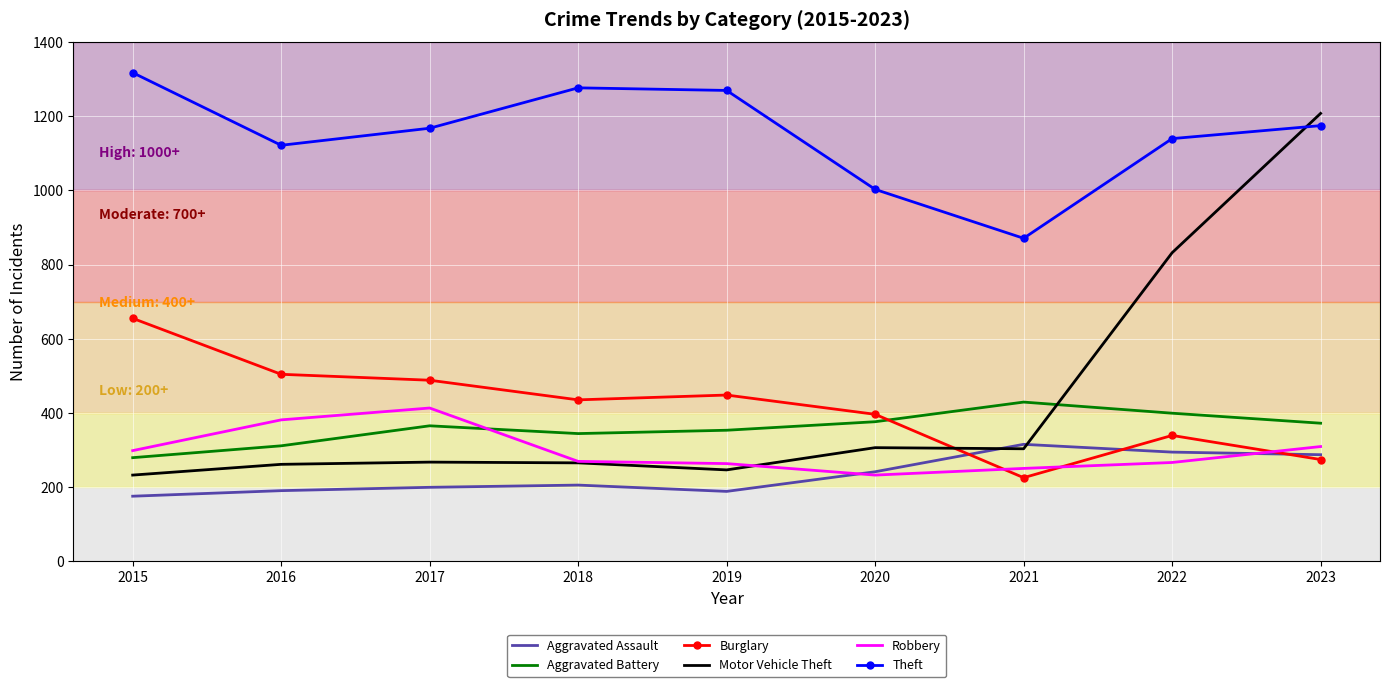

Which series changed the most between 2020 and 2022?

Motor Vehicle Theft